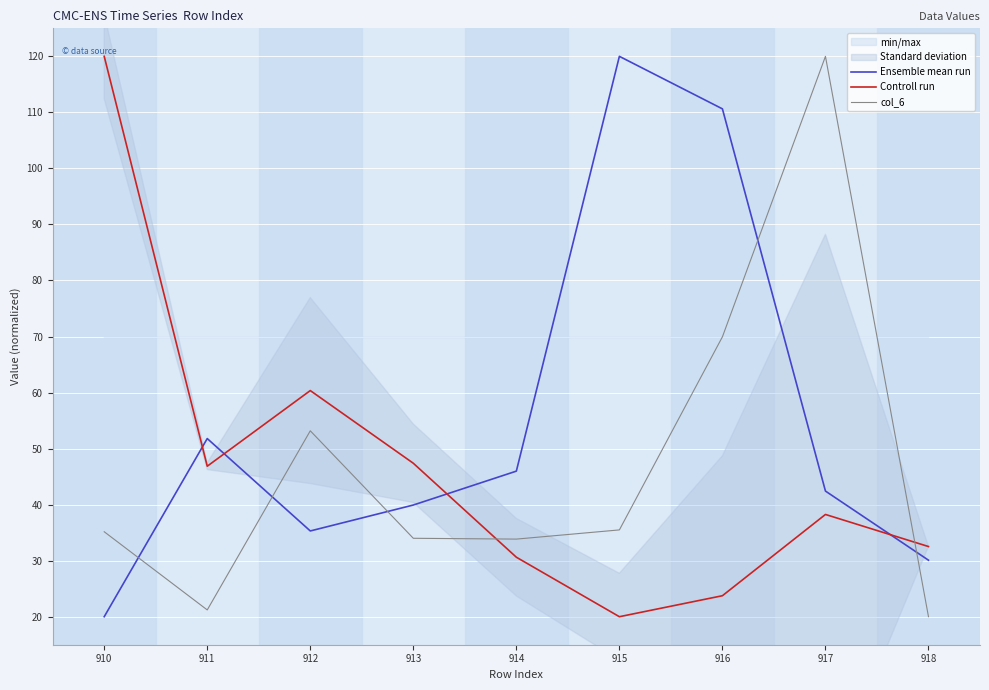

At which category is the sum across all series the highest?

916